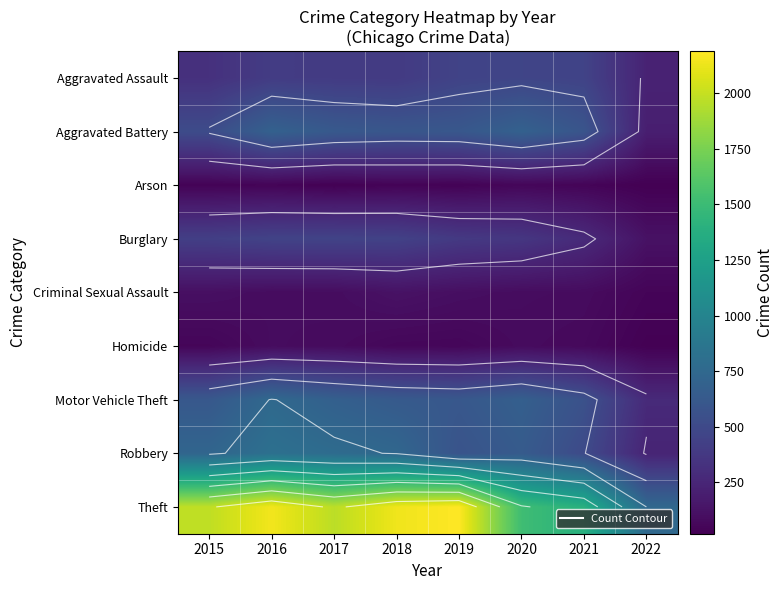

Rank the series by their maximum value, from lowest to highest.

Arson, Homicide, Criminal Sexual Assault, Burglary, Aggravated Assault, Aggravated Battery, Motor Vehicle Theft, Robbery, Theft